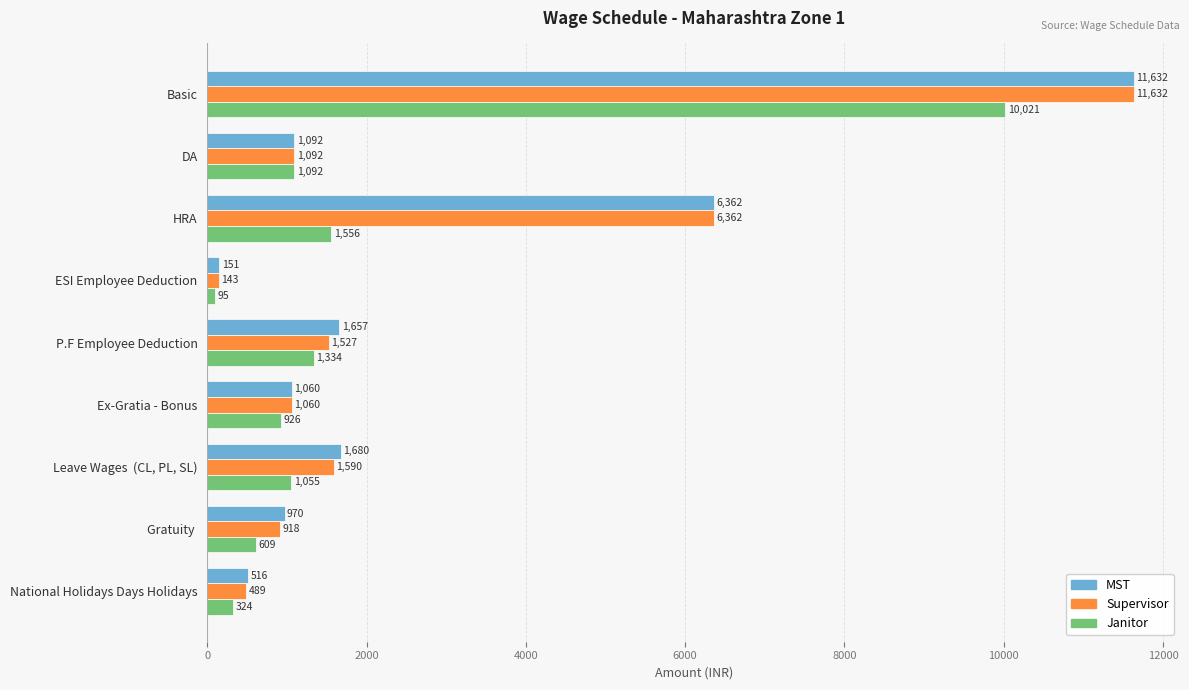

Is the value of Janitor at National Holidays Days Holidays greater than the value of Supervisor at P.F Employee Deduction?

No